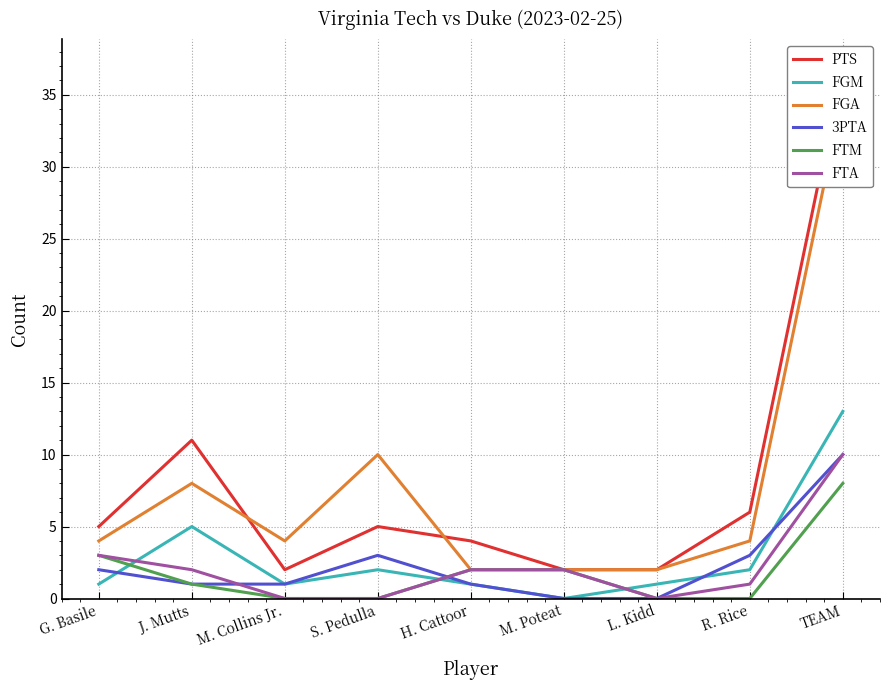

Where is 3PTA nearest to the value 5?

S. Pedulla